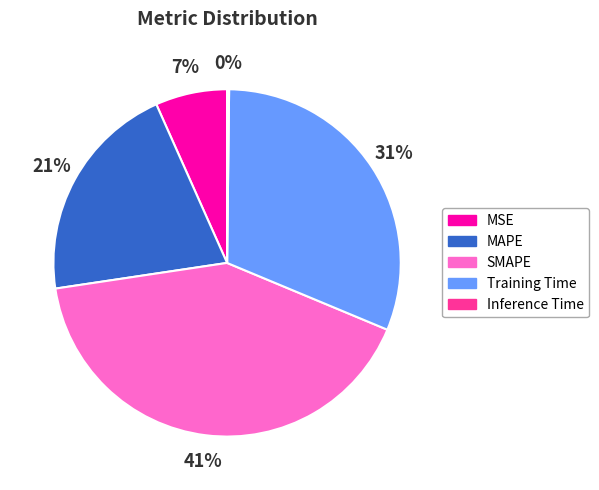

To the nearest percent, what percentage of the pie is MAPE?

21%